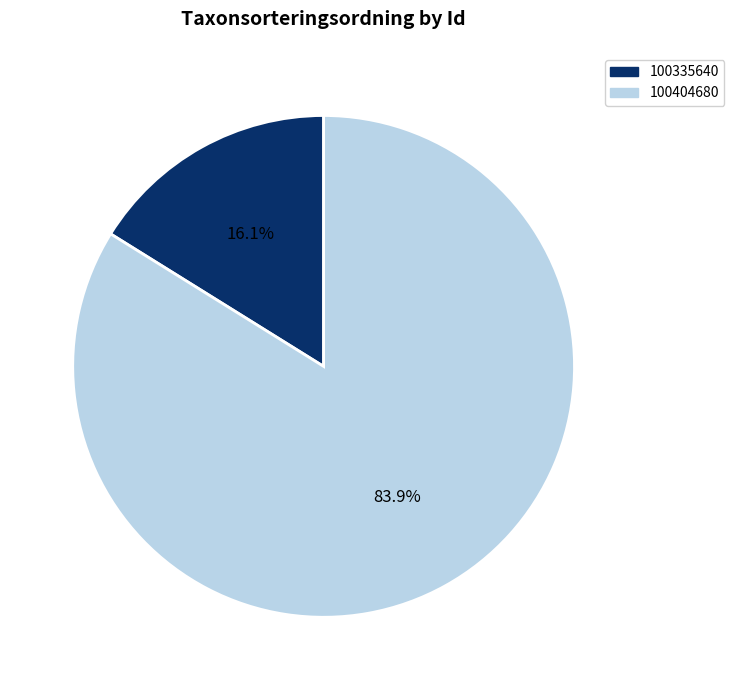

What is the ratio of the value at 100404680 to the value at 100335640?

5.2